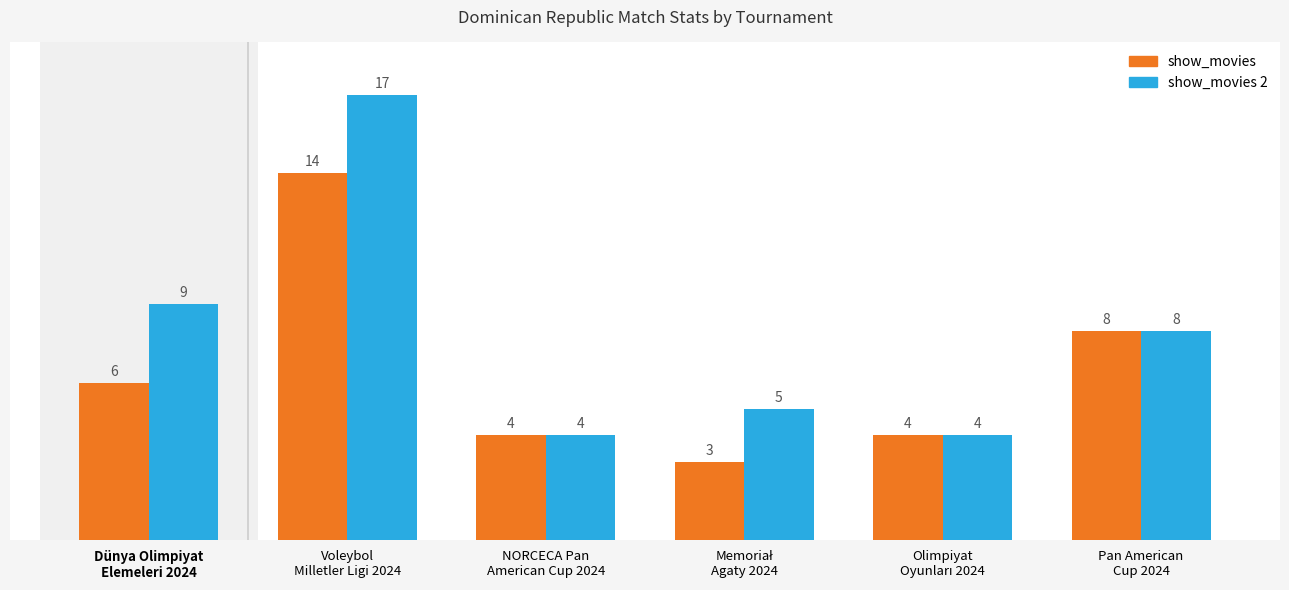

List the series in order of their peak value, highest first.

show_movies 2, show_movies